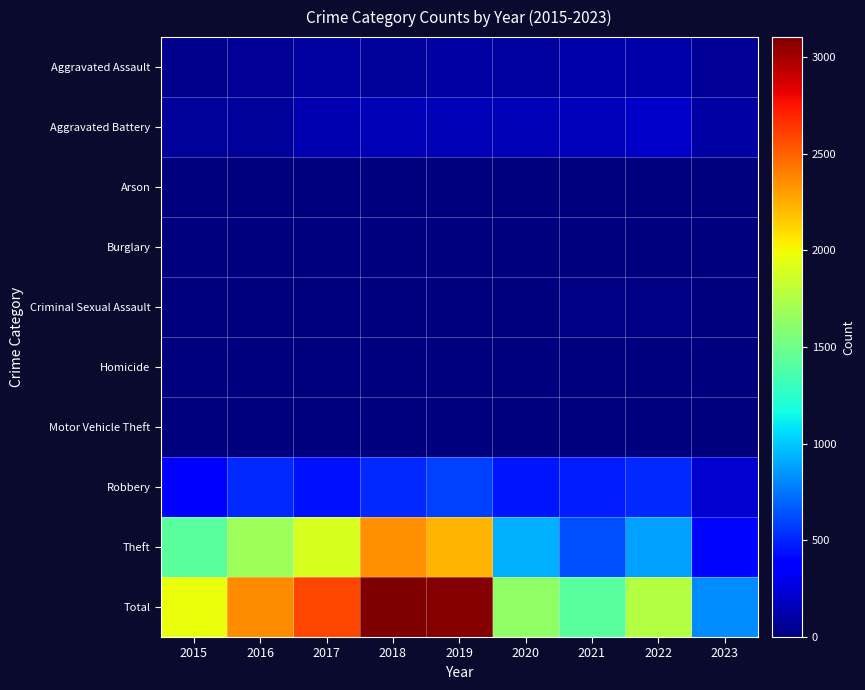

Reading left to right, what are all the values shown in this chart?

Aggravated Assault: 2015=46	2016=71	2017=95	2018=77	2019=98	2020=94	2021=110	2022=121	2023=69
Aggravated Battery: 2015=82	2016=82	2017=142	2018=152	2019=148	2020=150	2021=162	2022=202	2023=109
Arson: 2015=3	2016=0	2017=0	2018=1	2019=1	2020=1	2021=2	2022=5	2023=0
Burglary: 2015=0	2016=0	2017=2	2018=0	2019=1	2020=0	2021=1	2022=0	2023=0
Criminal Sexual Assault: 2015=12	2016=8	2017=8	2018=11	2019=8	2020=3	2021=14	2022=24	2023=11
Homicide: 2015=0	2016=1	2017=1	2018=1	2019=2	2020=3	2021=4	2022=5	2023=2
Motor Vehicle Theft: 2015=1	2016=4	2017=2	2018=1	2019=1	2020=3	2021=2	2022=2	2023=6
Robbery: 2015=395	2016=510	2017=446	2018=519	2019=591	2020=450	2021=484	2022=521	2023=223
Theft: 2015=1429	2016=1676	2017=1896	2018=2341	2019=2230	2020=930	2021=642	2022=880	2023=400
Total: 2015=1968	2016=2352	2017=2592	2018=3103	2019=3080	2020=1634	2021=1421	2022=1760	2023=820